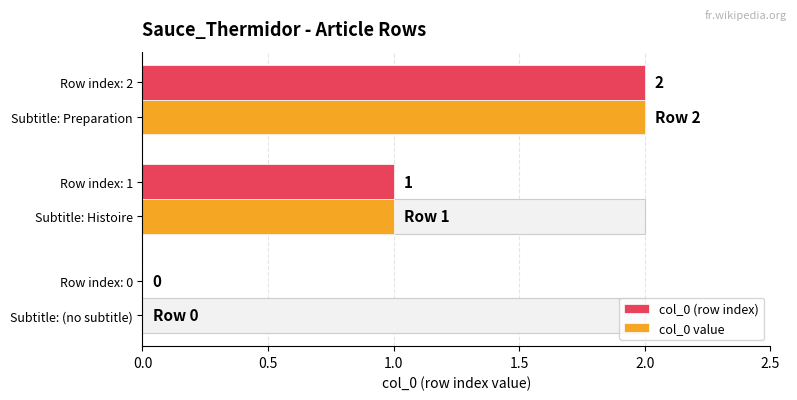

Does the chart contain stacked bars?

No